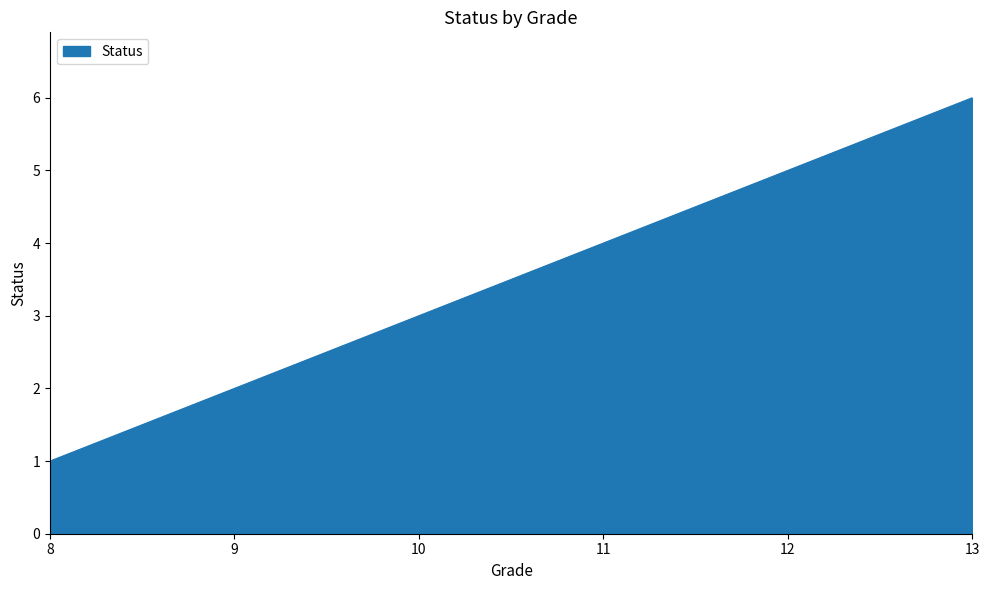

True or false: the data shows 3 at 12.

False